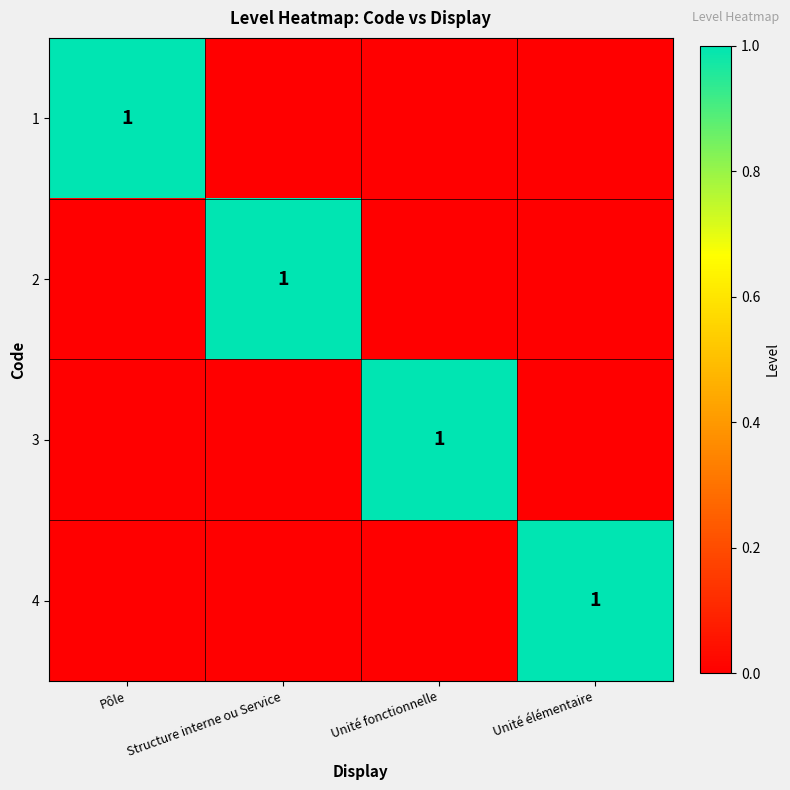

At which category is the sum across all series the highest?

Pôle